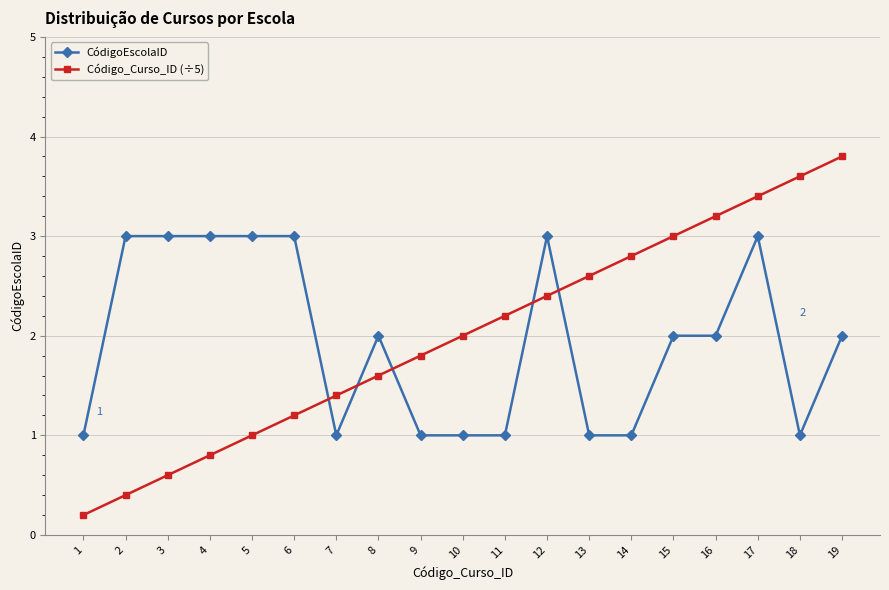

Count the number of data series in this chart.

2